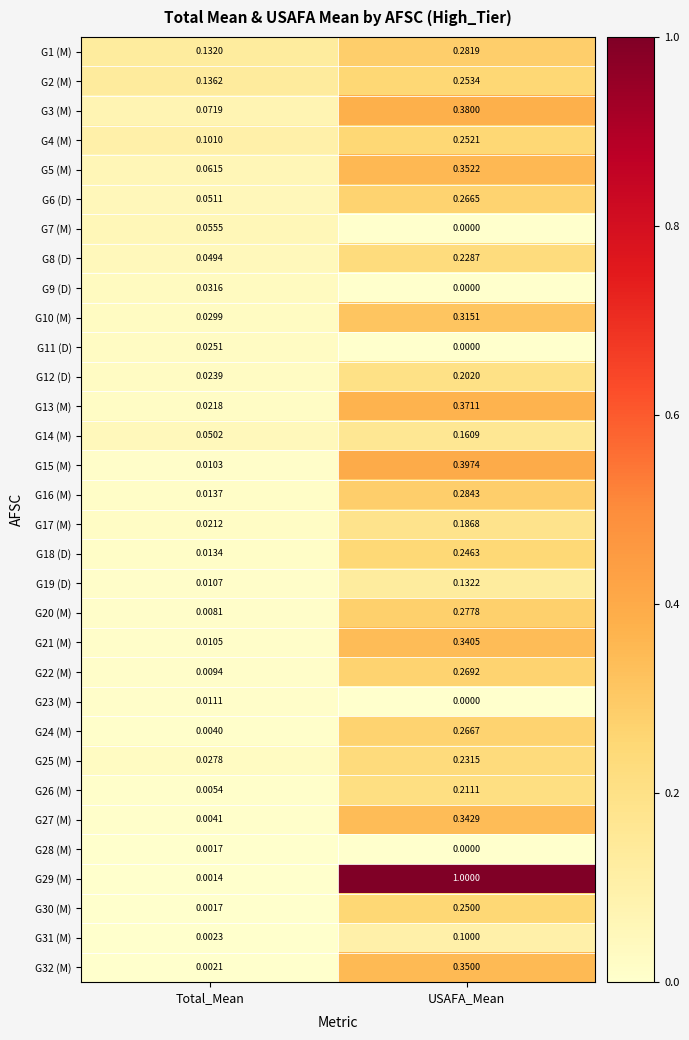

Which category has the lowest value across all series?

USAFA_Mean